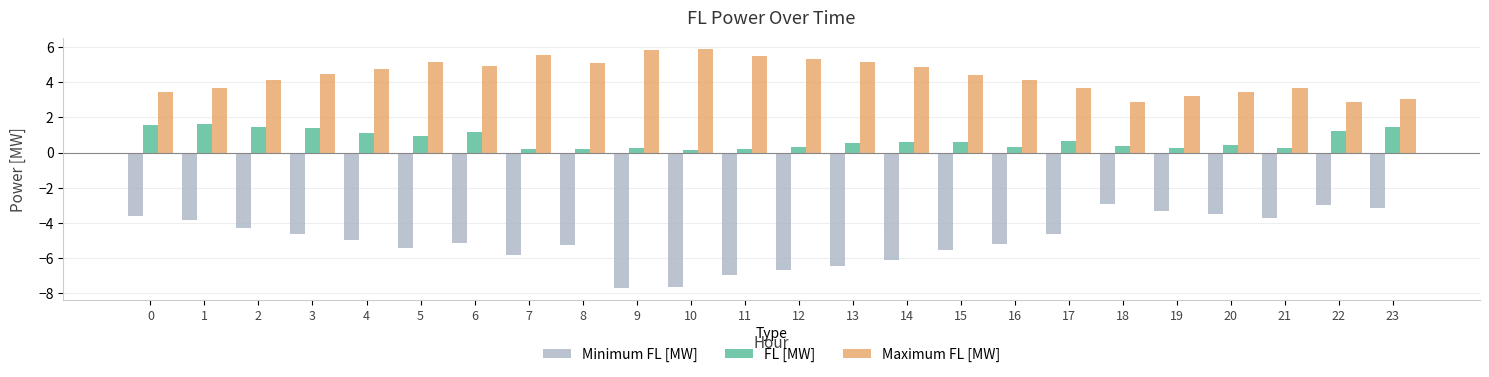

Rank the series by their average value, from lowest to highest.

Minimum FL [MW], FL [MW], Maximum FL [MW]